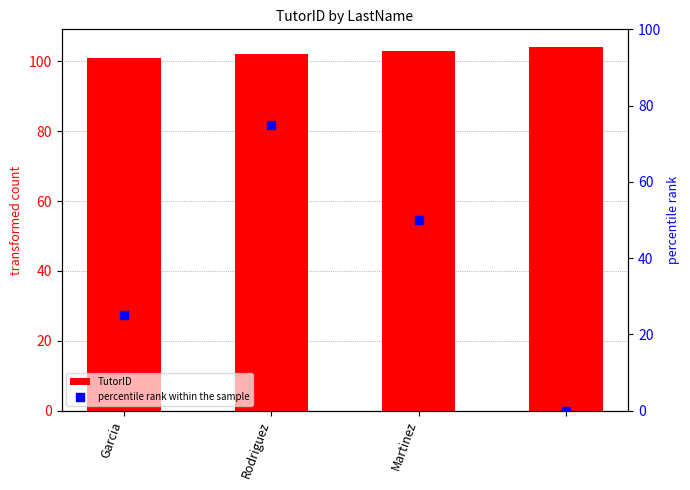

Which series has the largest total across all categories?

TutorID